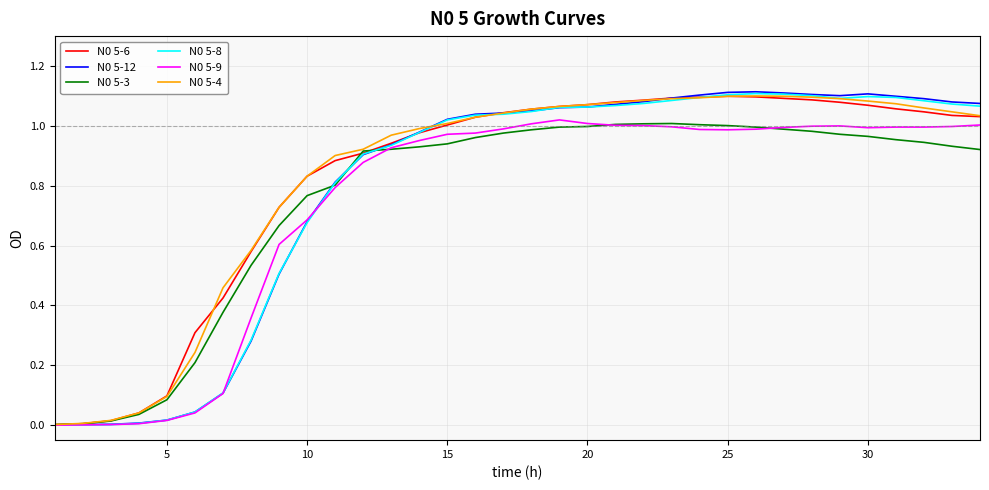

True or false: N0 5-6 has more than 2 interior local peaks.

False